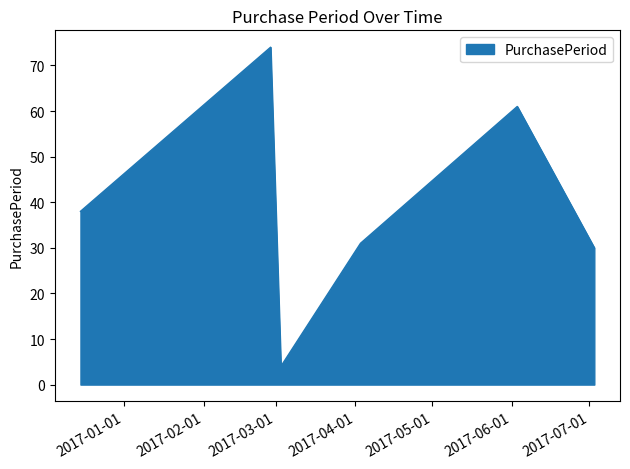

What is the greatest value displayed?

74